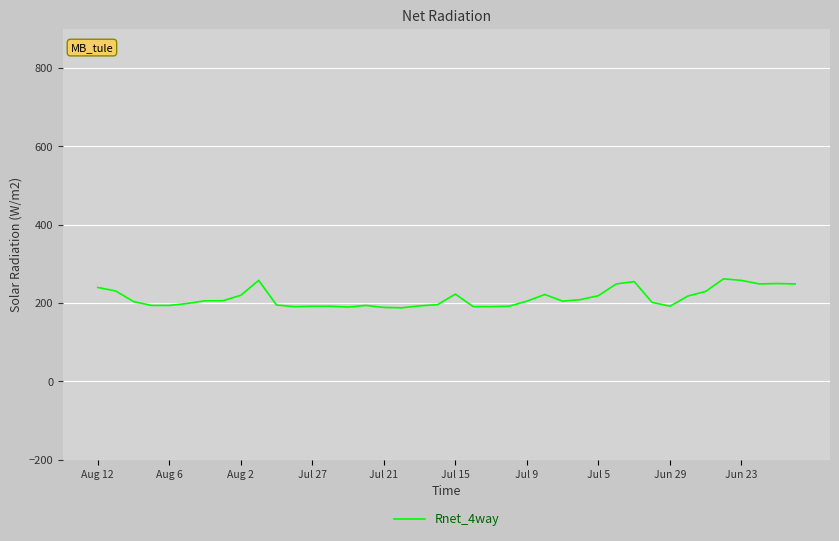

What is the difference between the maximum and minimum values?

74